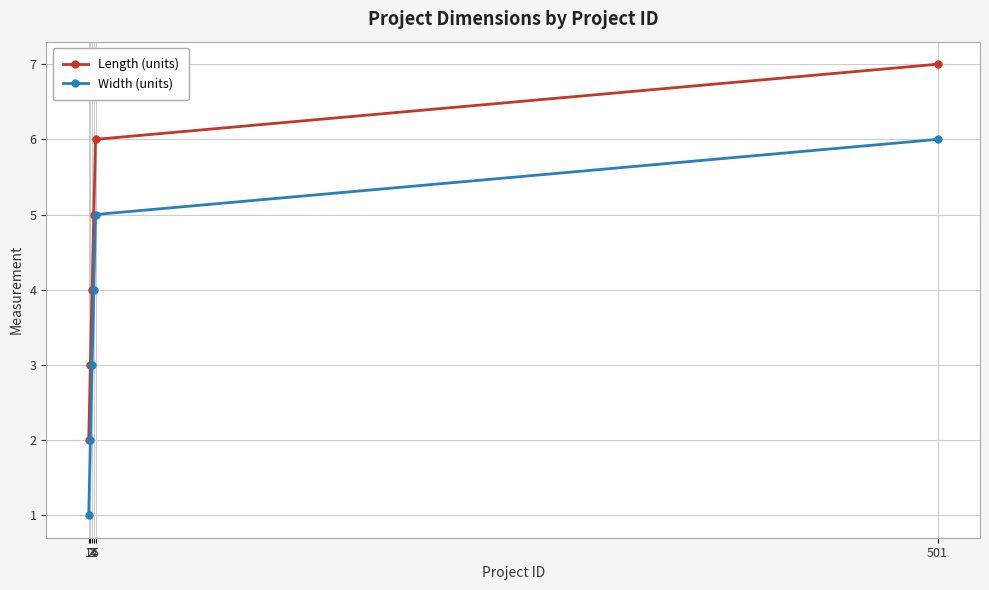

What is the value of the Width (units) point at the 5th from the left?

5